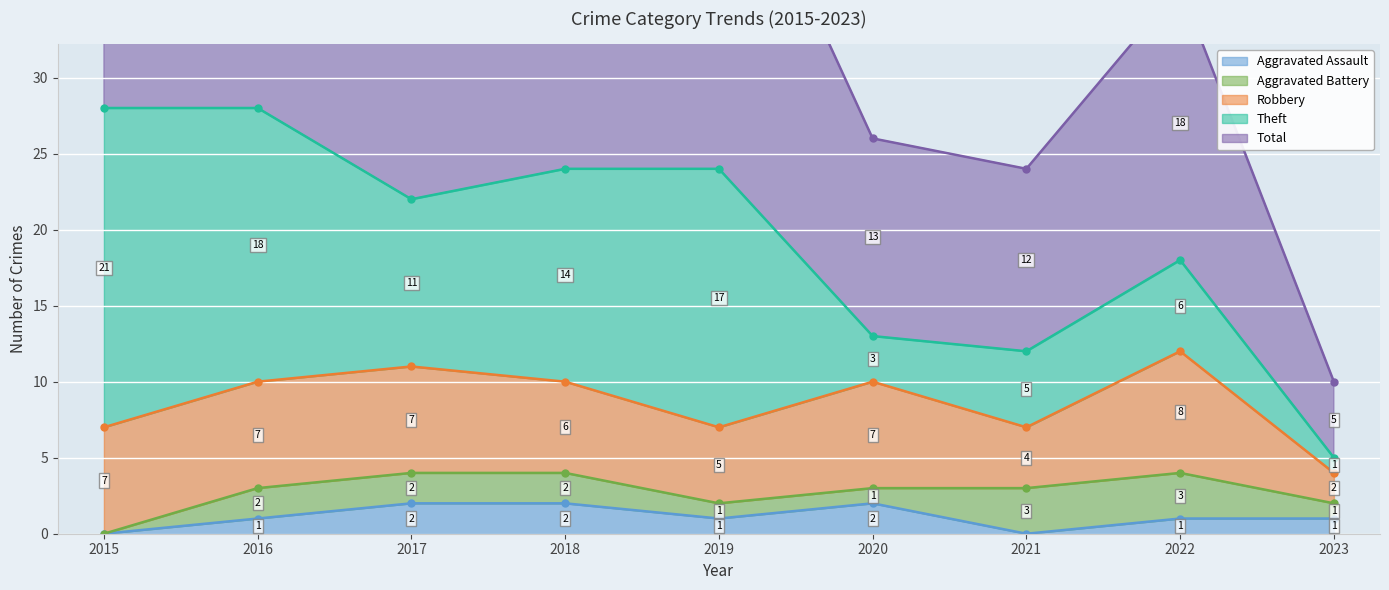

Reading right to left, transcribe all the data shown in this chart.

Aggravated Assault: 2023=1	2022=1	2021=0	2020=2	2019=1	2018=2	2017=2	2016=1	2015=0
Aggravated Battery: 2023=1	2022=3	2021=3	2020=1	2019=1	2018=2	2017=2	2016=2	2015=0
Robbery: 2023=2	2022=8	2021=4	2020=7	2019=5	2018=6	2017=7	2016=7	2015=7
Theft: 2023=1	2022=6	2021=5	2020=3	2019=17	2018=14	2017=11	2016=18	2015=21
Total: 2023=5	2022=18	2021=12	2020=13	2019=24	2018=24	2017=22	2016=28	2015=28